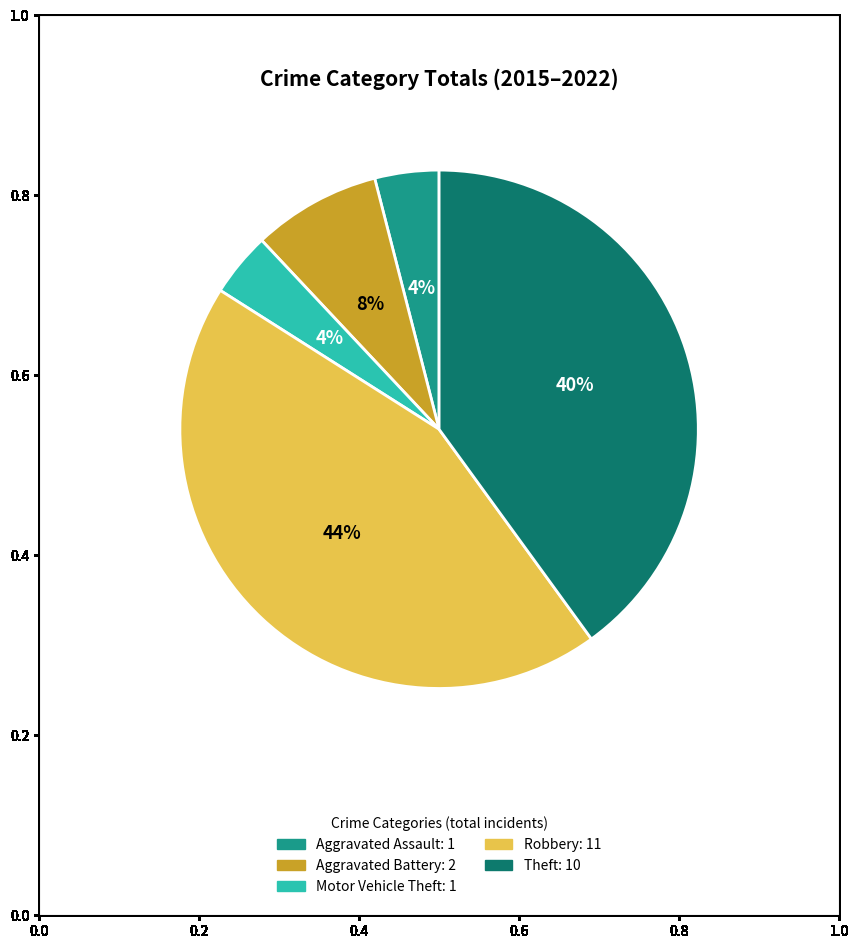

To the nearest percent, what portion does Robbery represent?

44%